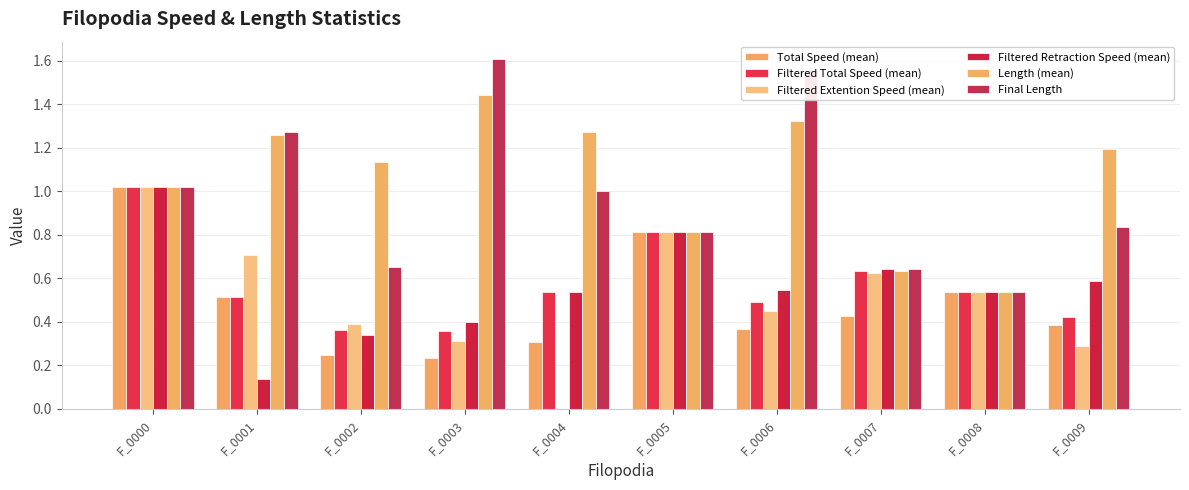

At which label does Filtered Total Speed (mean) reach its peak?

F_0000